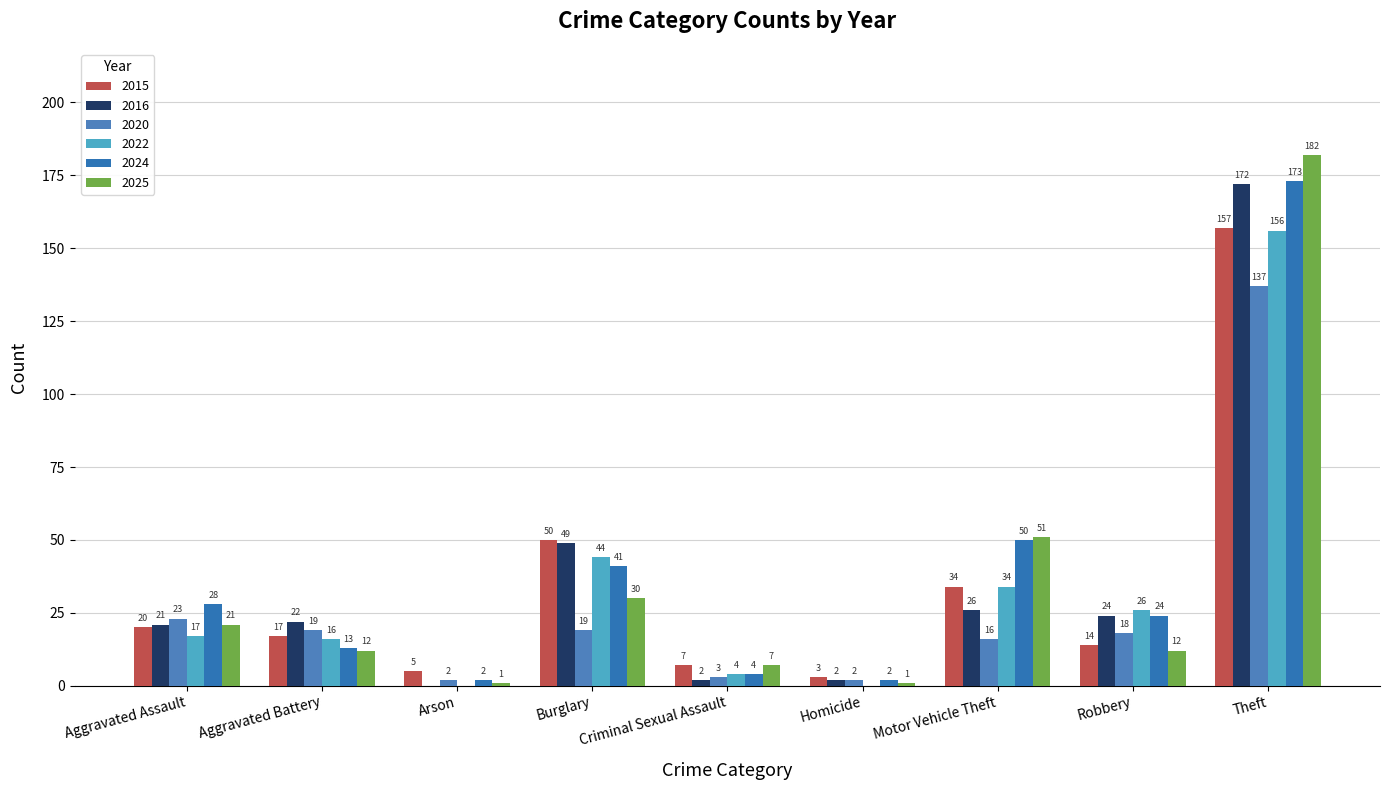

What is the label of the 6th bar from the right?

Burglary